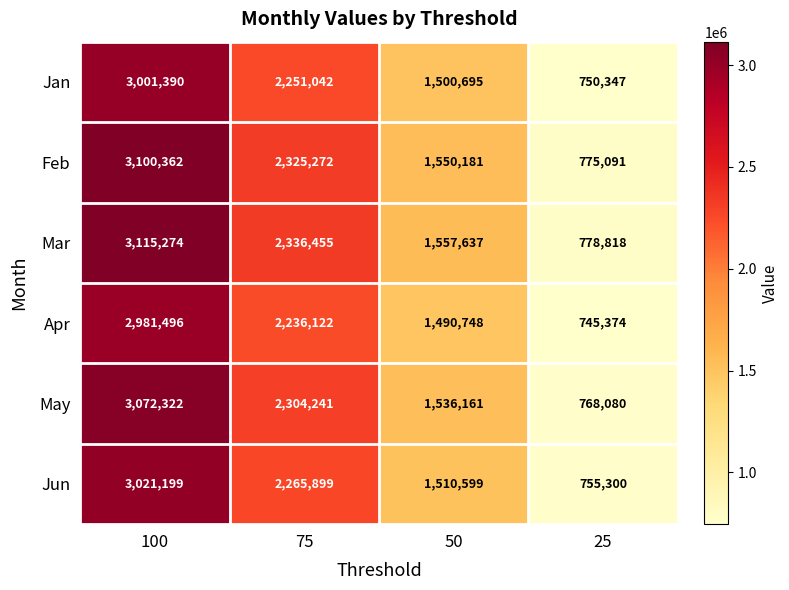

What is the spread (max minus min) of values at 50?

66889